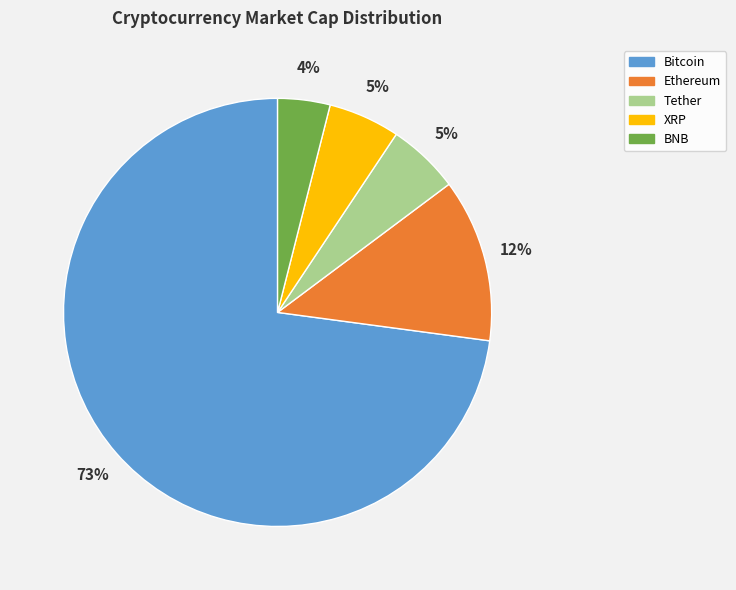

Which slice is the largest?

Bitcoin